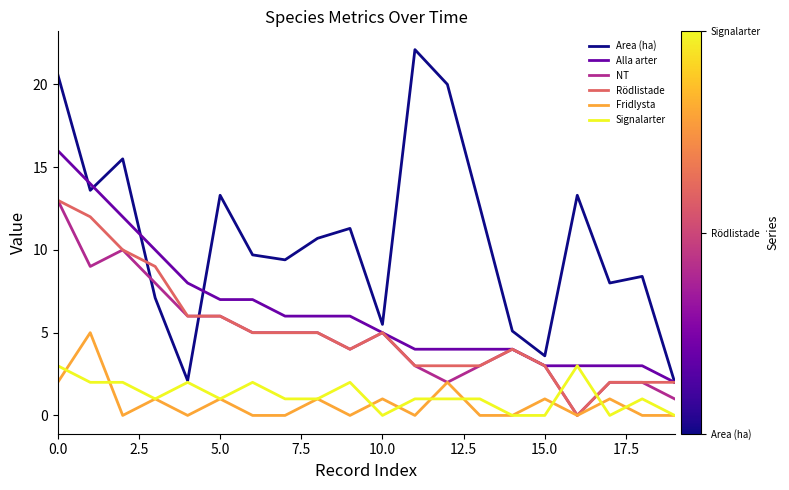

What is the difference between the second highest and second lowest values in the Signalarter series?

3.0